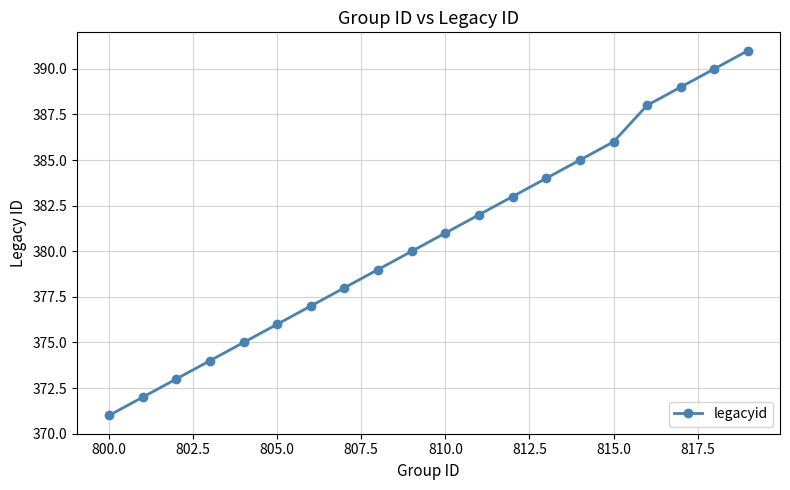

Reading left to right, list all the values displayed in this chart.

371	372	373	374	375	376	377	378	379	380	381	382	383	384	385	386	388	389	390	391